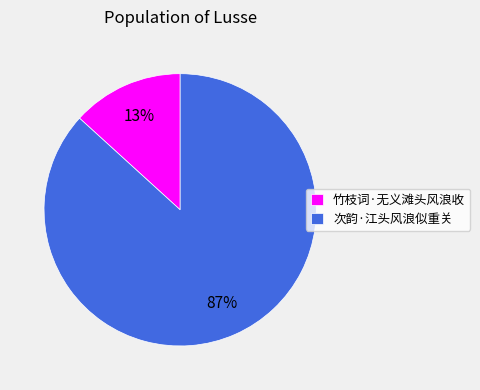

To the nearest percent, what is the combined percentage of 次韵·江头风浪似重关 and 竹枝词·无义滩头风浪收?

100%